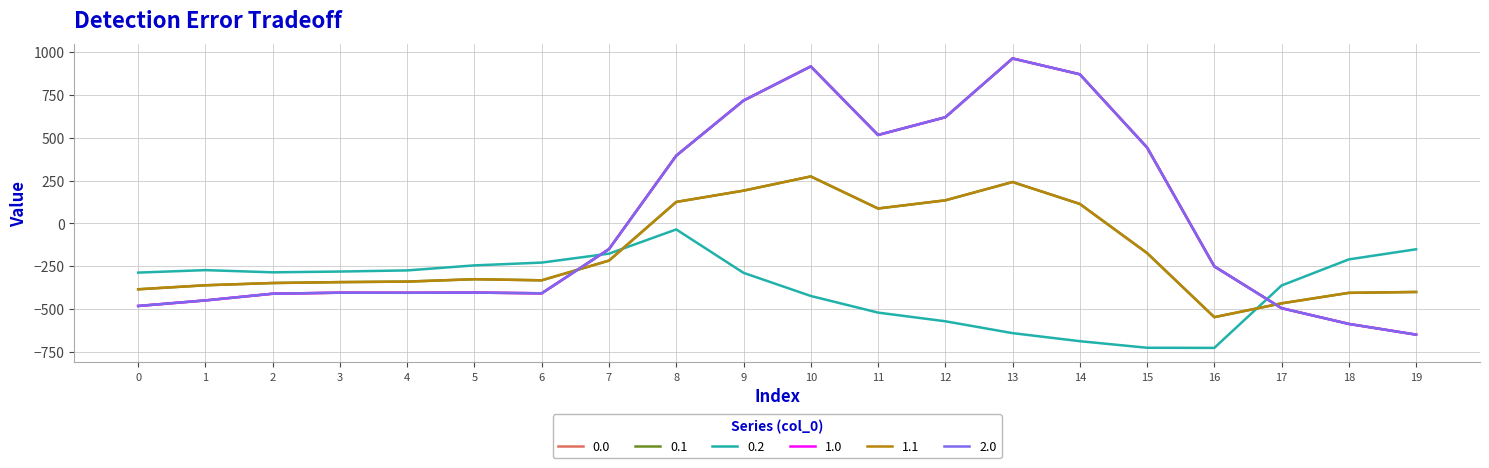

Reading left to right, list all the values displayed in this chart.

0.0: 0=-482.0	1=-449.5	2=-410.3	3=-404.4	4=-404.9	5=-403.8	6=-408.0	7=-150.1	8=395.3	9=716.9	10=916.2	11=516.0	12=619.4	13=962.7	14=870.3	15=443.0	16=-250.9	17=-494.8	18=-586.7	19=-649.2
0.1: 0=-384.6	1=-361.1	2=-347.9	3=-342.7	4=-339.6	5=-325.7	6=-332.2	7=-217.1	8=125.2	9=191.1	10=274.1	11=87.0	12=134.6	13=241.5	14=113.7	15=-173.1	16=-547.3	17=-466.6	18=-405.4	19=-400.2
0.2: 0=-287.1	1=-272.7	2=-285.5	3=-281.0	4=-274.4	5=-245.0	6=-228.8	7=-176.6	8=-35.3	9=-288.5	10=-423.5	11=-520.6	12=-571.2	13=-640.4	14=-687.4	15=-725.8	16=-726.6	17=-362.4	18=-210.0	19=-151.0
1.0: 0=-482.0	1=-449.5	2=-410.3	3=-404.4	4=-404.9	5=-403.8	6=-408.0	7=-150.1	8=395.3	9=716.9	10=916.2	11=516.0	12=619.4	13=962.7	14=870.3	15=443.0	16=-250.9	17=-494.8	18=-586.7	19=-649.2
1.1: 0=-384.6	1=-361.1	2=-347.9	3=-342.7	4=-339.6	5=-325.7	6=-332.2	7=-217.1	8=125.2	9=191.1	10=274.1	11=87.0	12=134.6	13=241.5	14=113.7	15=-173.1	16=-547.3	17=-466.6	18=-405.4	19=-400.2
2.0: 0=-482.0	1=-449.5	2=-410.3	3=-404.4	4=-404.9	5=-403.8	6=-408.0	7=-150.1	8=395.3	9=716.9	10=916.2	11=516.0	12=619.4	13=962.7	14=870.3	15=443.0	16=-250.9	17=-494.8	18=-586.7	19=-649.2